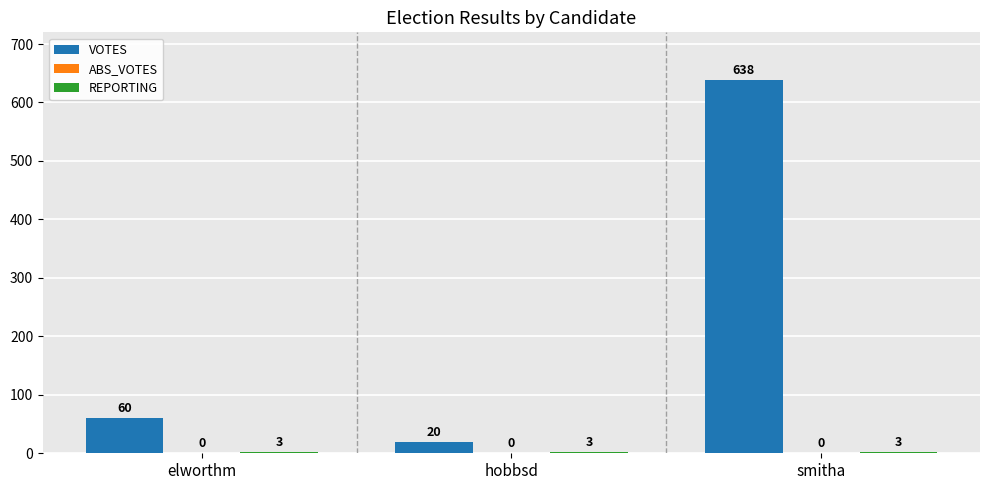

What is the sum of the VOTES values at hobbsd and elworthm?

80